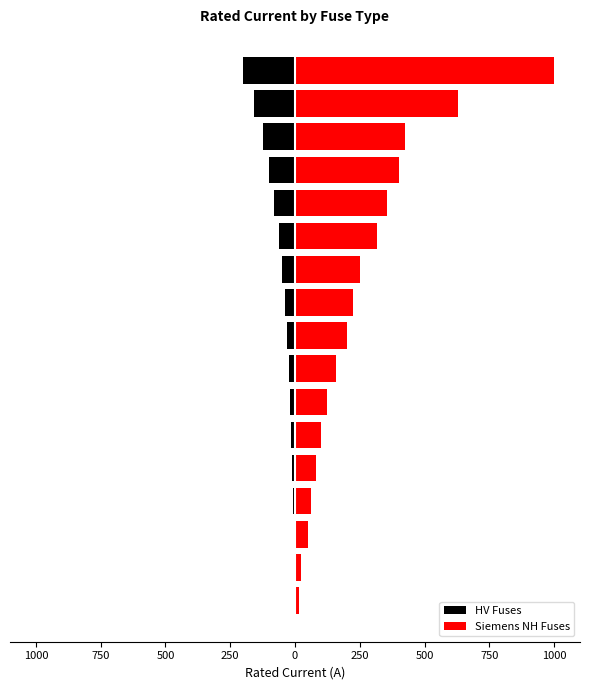

What is the spread (max minus min) of values at 12?

435.0